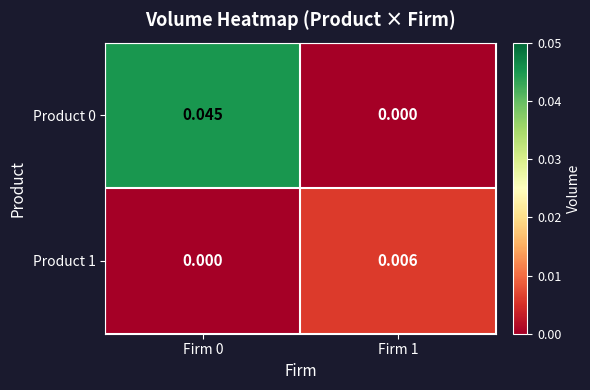

How many distinct data groups are displayed?

2